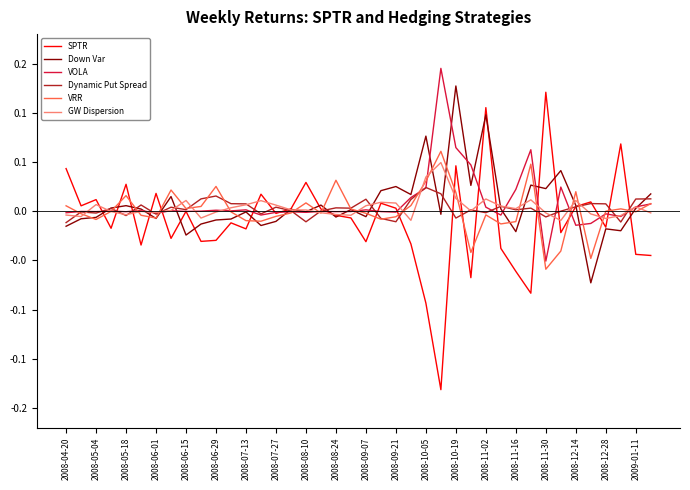

Where is the first local minimum for GW Dispersion?

2008-05-04